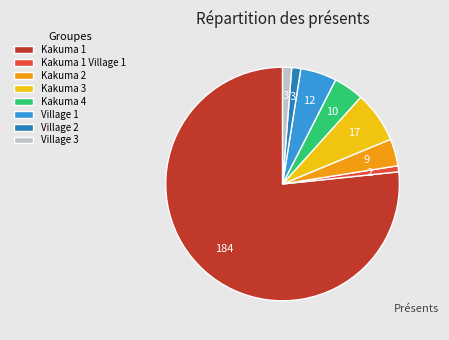

How many segments does this pie chart have?

8